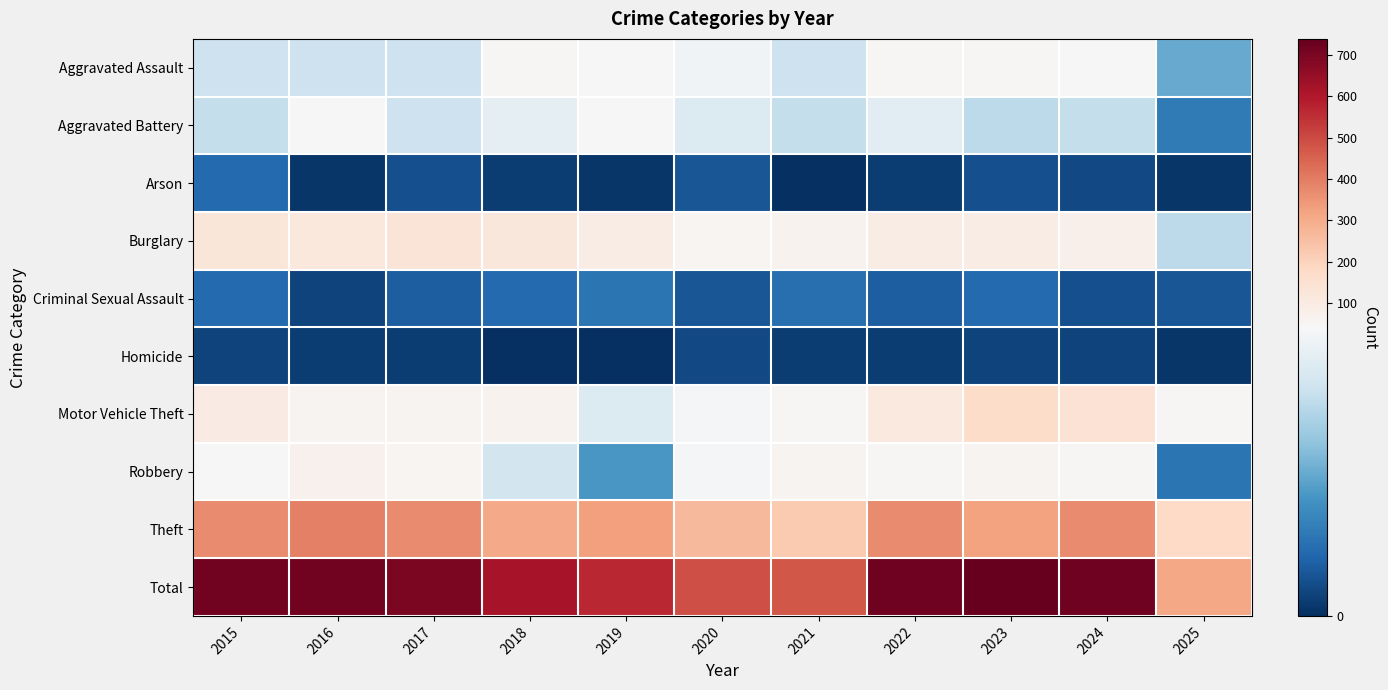

Reading left to right, what are all the values shown in this chart?

Aggravated Assault: 2015=32	2016=32	2017=32	2018=50	2019=43	2020=39	2021=32	2022=48	2023=50	2024=41	2025=20
Aggravated Battery: 2015=31	2016=41	2017=32	2018=37	2019=44	2020=35	2021=31	2022=36	2023=30	2024=31	2025=12
Arson: 2015=9	2016=1	2017=5	2018=2	2019=1	2020=6	2021=0	2022=2	2023=5	2024=4	2025=1
Burglary: 2015=123	2016=113	2017=133	2018=117	2019=92	2020=55	2021=67	2022=95	2023=91	2024=77	2025=30
Criminal Sexual Assault: 2015=9	2016=3	2017=7	2018=9	2019=11	2020=6	2021=10	2022=7	2023=9	2024=5	2025=6
Homicide: 2015=3	2016=2	2017=2	2018=0	2019=0	2020=4	2021=2	2022=2	2023=3	2024=3	2025=1
Motor Vehicle Theft: 2015=96	2016=59	2017=59	2018=63	2019=35	2020=40	2021=49	2022=110	2023=171	2024=143	2025=51
Robbery: 2015=41	2016=69	2017=55	2018=33	2019=17	2020=40	2021=59	2022=50	2023=61	2024=47	2025=11
Theft: 2015=369	2016=394	2017=372	2018=305	2019=325	2020=266	2021=224	2022=372	2023=319	2024=369	2025=181
Total: 2015=713	2016=714	2017=697	2018=616	2019=568	2020=491	2021=474	2022=722	2023=739	2024=720	2025=313